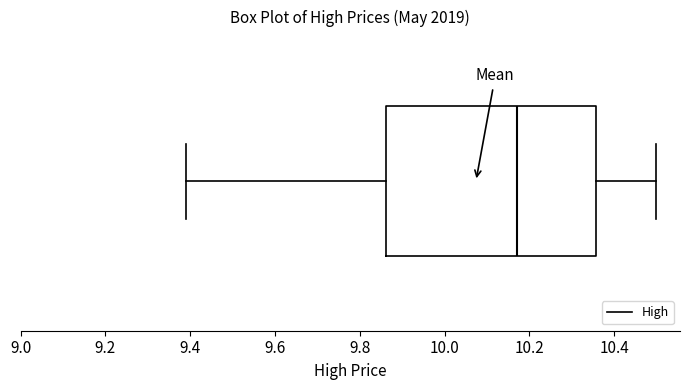

Where does the median line of the box sit on the x-axis? The values are not printed on the chart, so give them approximately, as read against the axis.

10.18